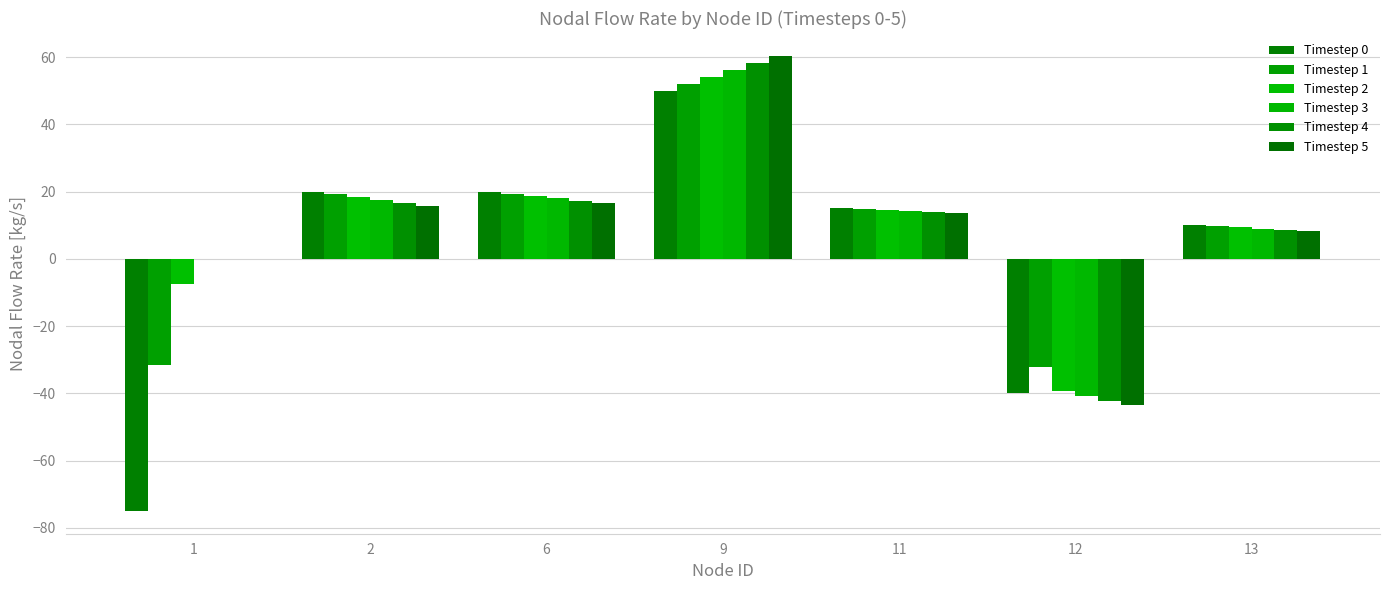

Is it true that Timestep 1 equals -31.7 at 1?

True